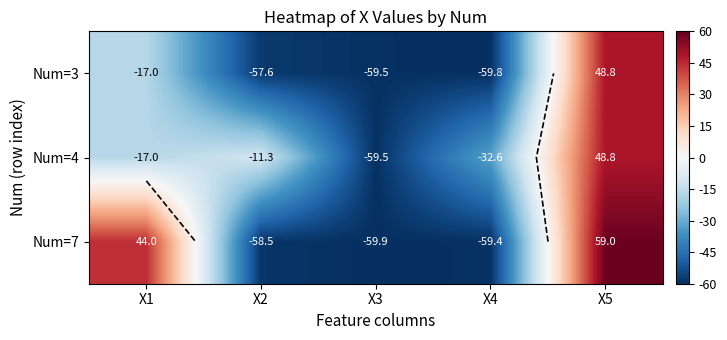

Is it true that Num=4 equals -34.0 at X3?

False